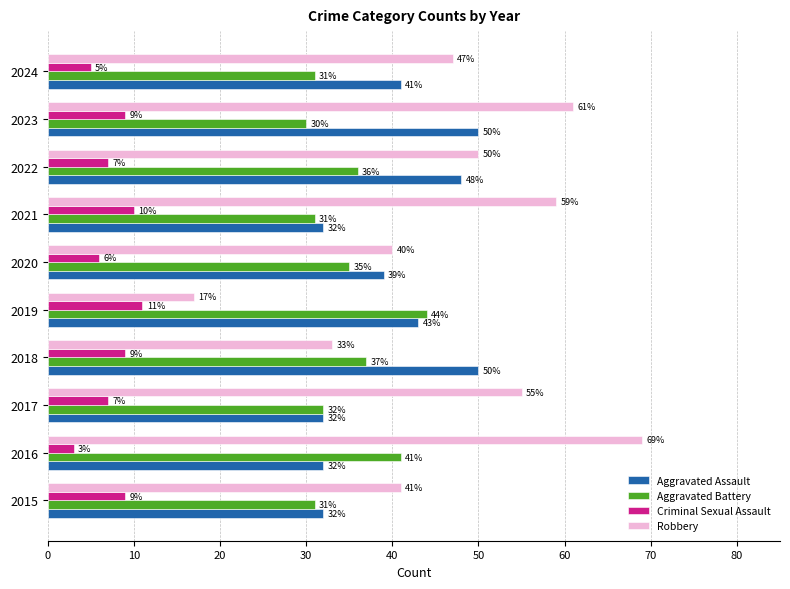

What is the average value of the Criminal Sexual Assault series?

8